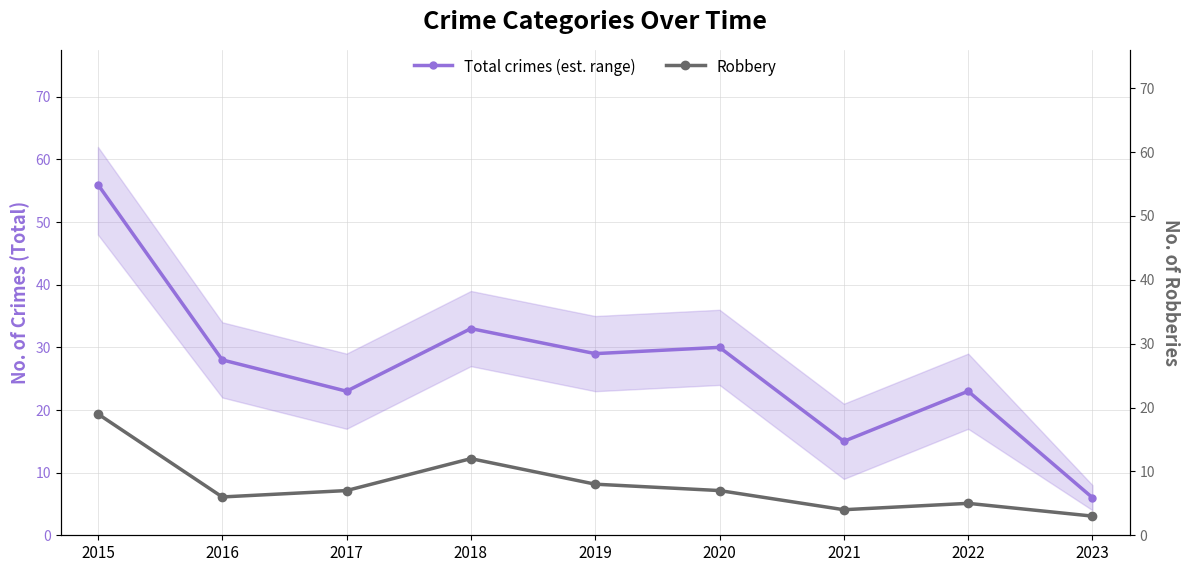

Which series has the largest total across all categories?

Total crimes (est. range)